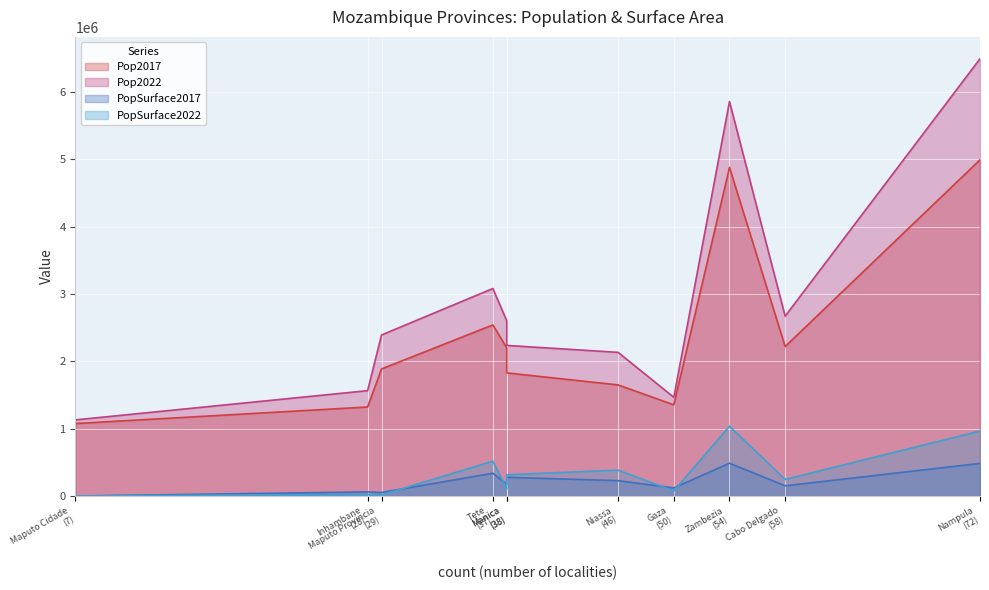

How many data points does each series have?

11